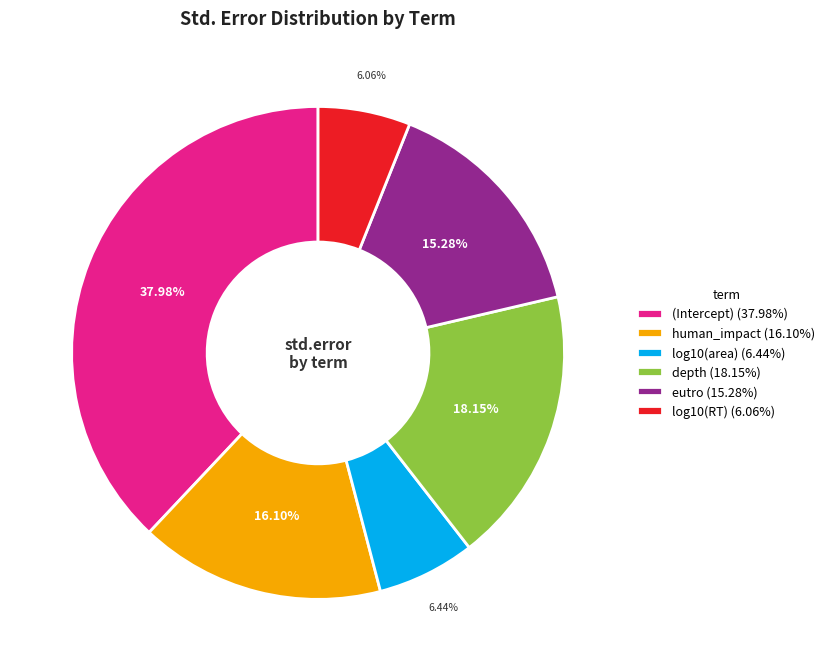

What portion of the pie excludes human_impact?

83.9%